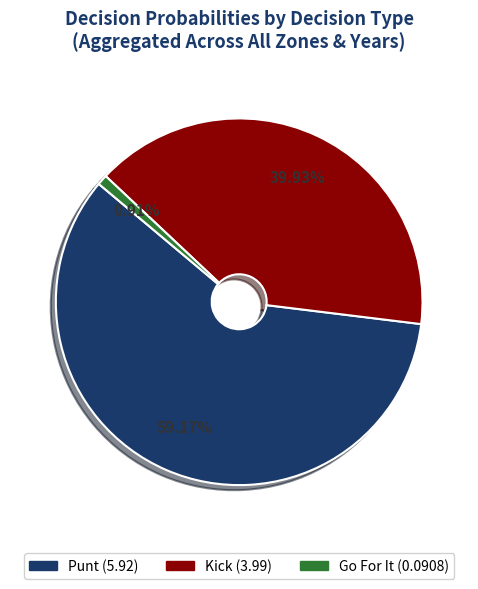

How many slices are in this pie chart?

3